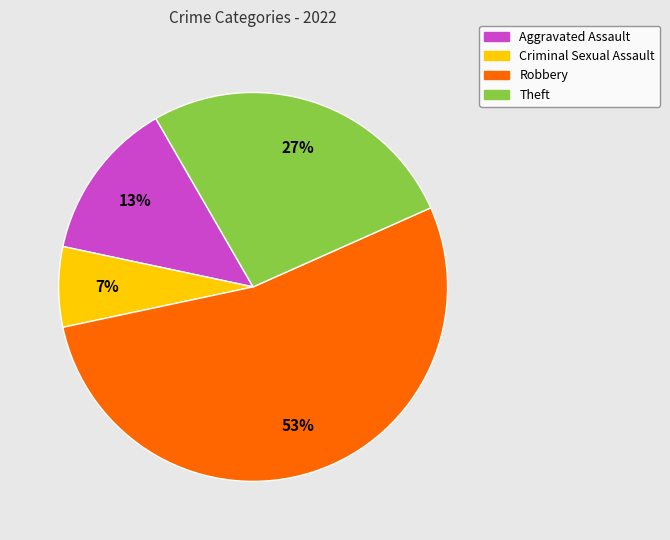

Is there any slice that represents more than half of the pie?

Yes